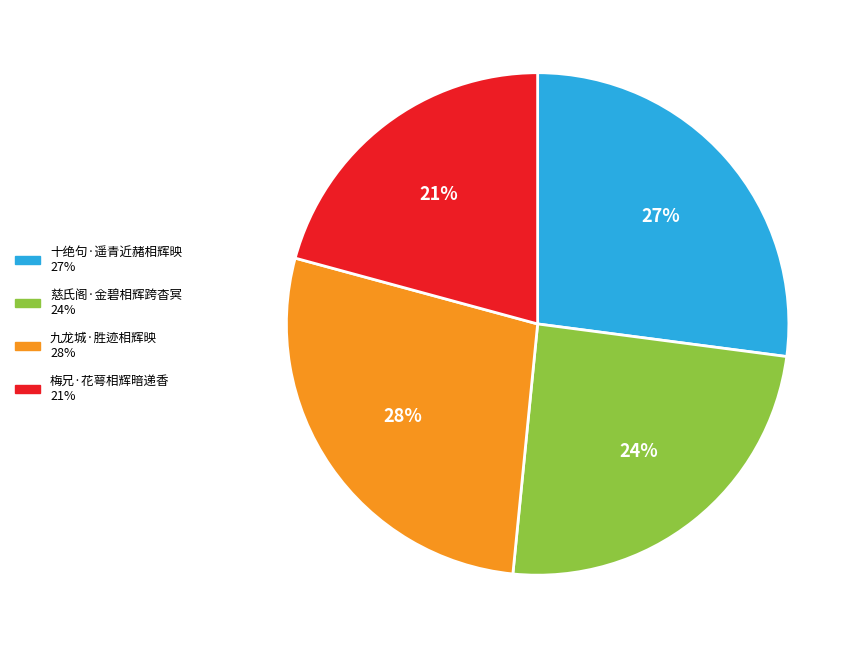

How many segments does this pie chart have?

4